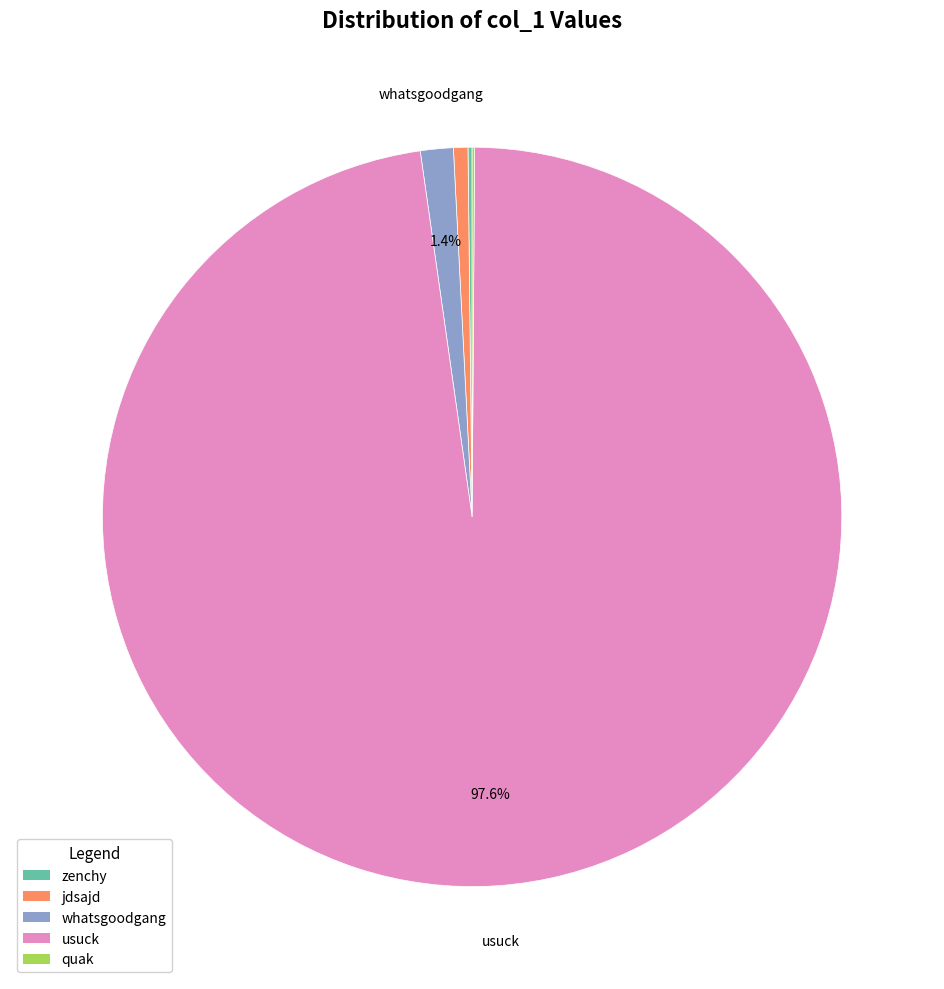

Between whatsgoodgang and jdsajd, which is larger?

whatsgoodgang